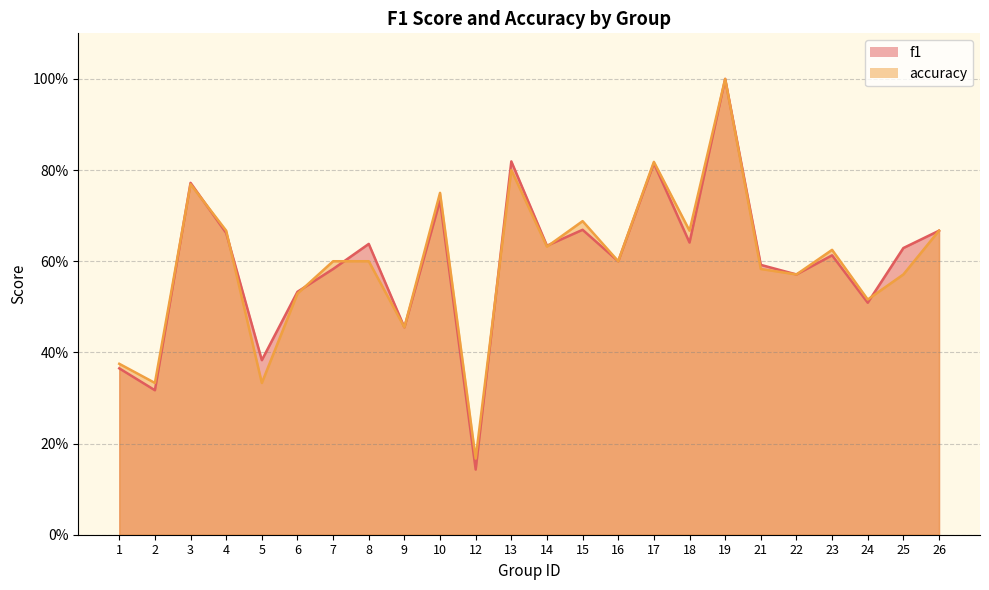

The accuracy series shows 0.7 at 6. True or false?

False